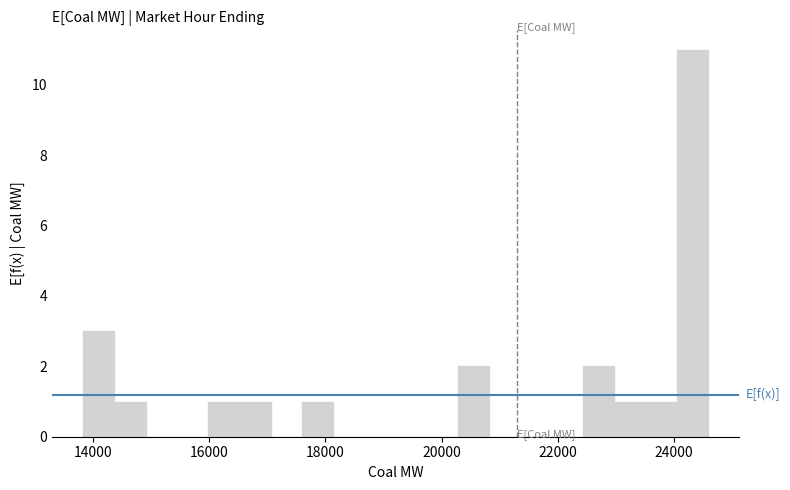

Around what value on the x-axis is the tallest bar? Give the approximate position of its centre, as read against the axis.

24400